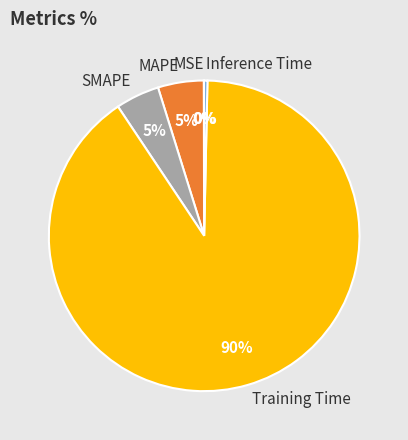

Which category accounts for the majority?

Training Time